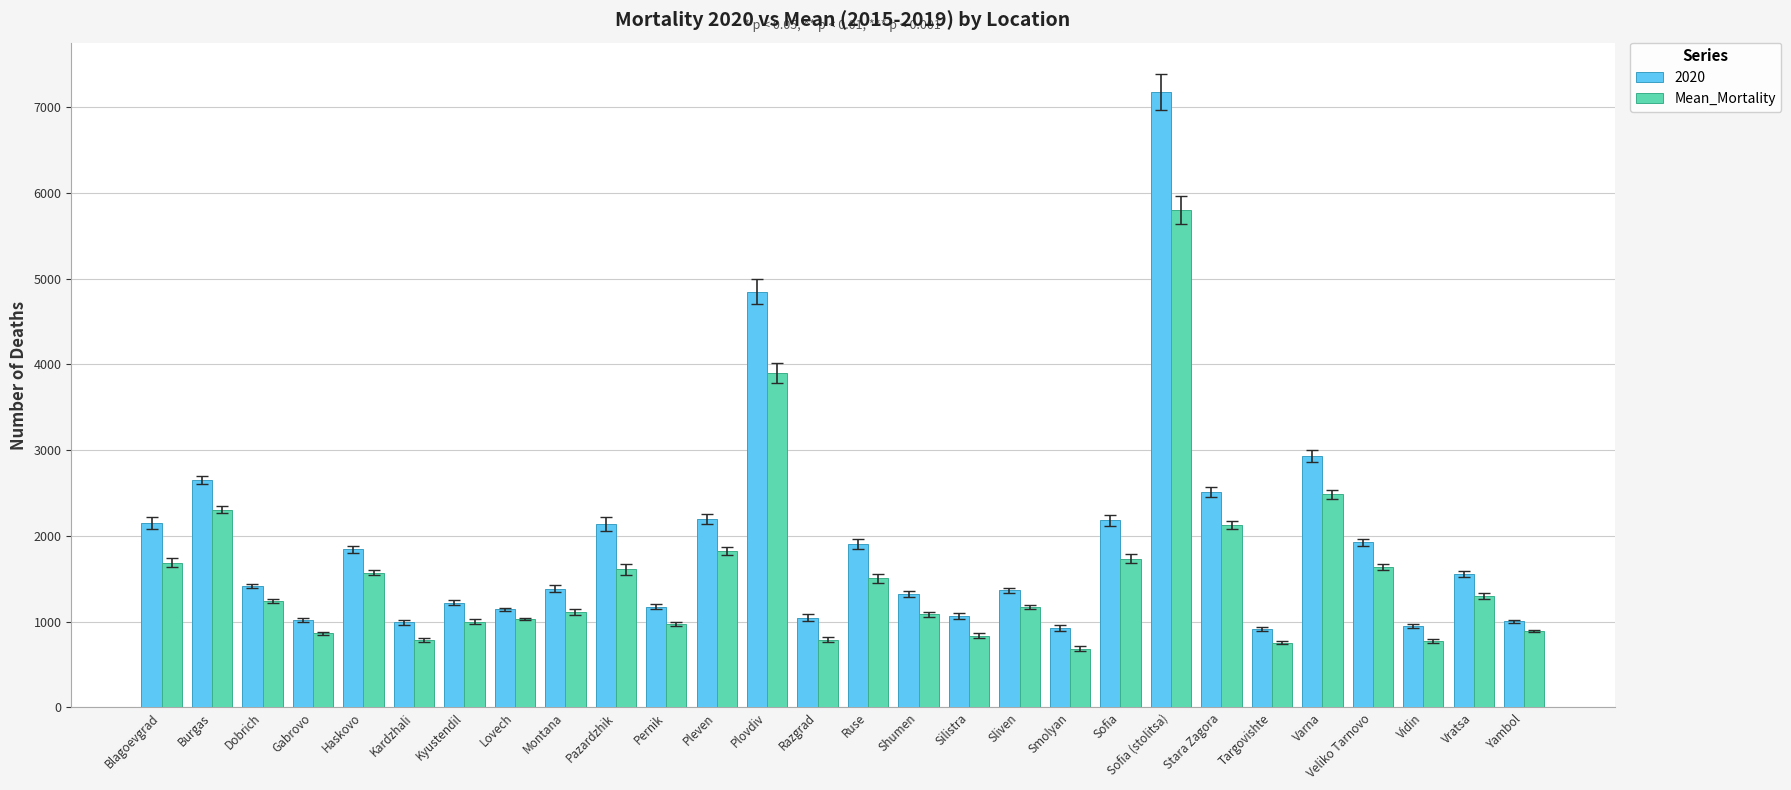

How many bars are there in total?

56